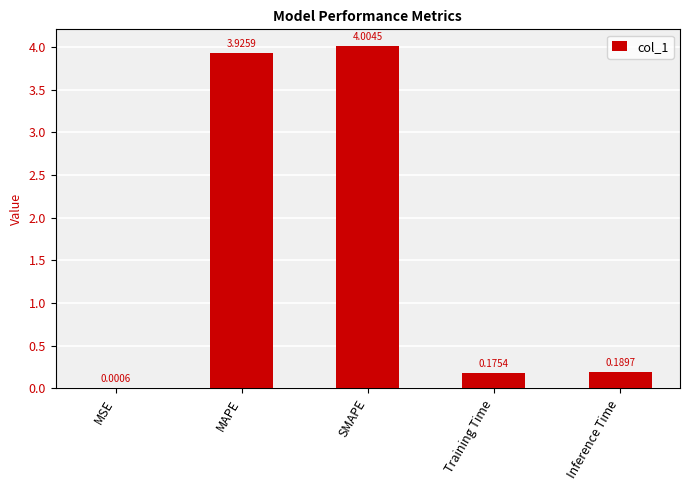

Which label corresponds to the largest value in the chart?

SMAPE